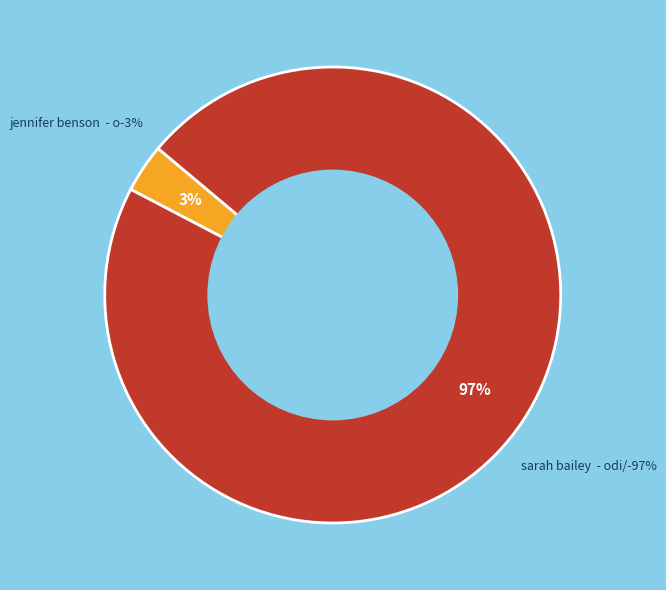

Which category has the smallest portion of the pie?

Jennifer Benson  - ODI/F0112100